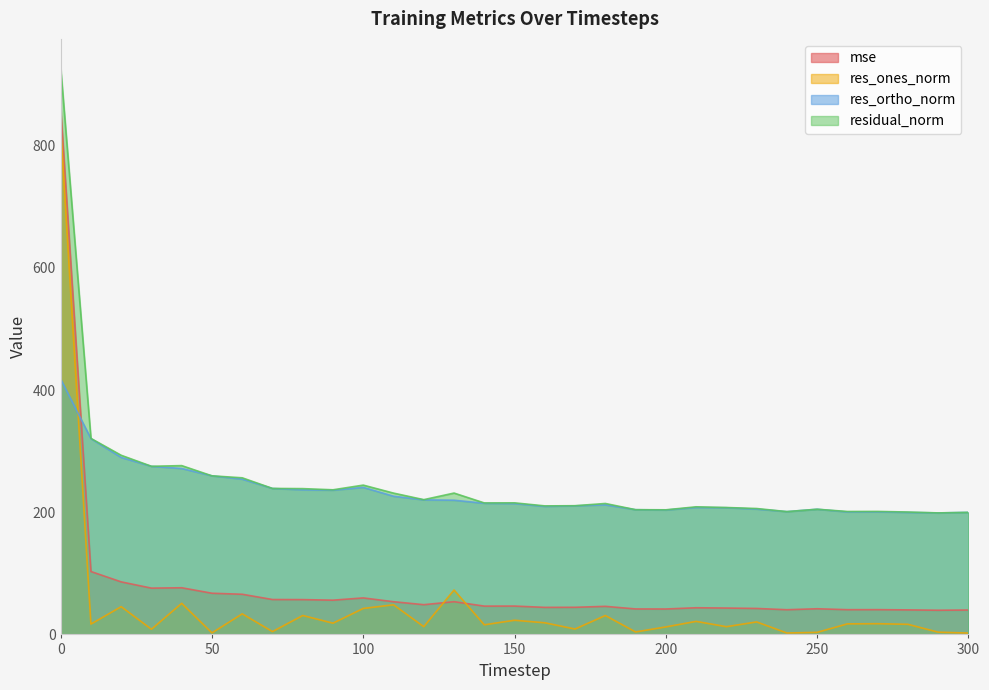

The value of res_ortho_norm at 60 is 254.2. True or false?

True